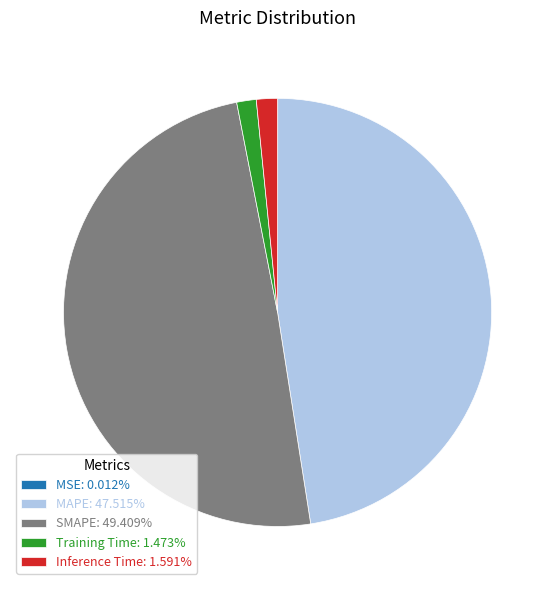

Do MAPE: 47.515% and SMAPE: 49.409% together represent more than half of the pie?

Yes